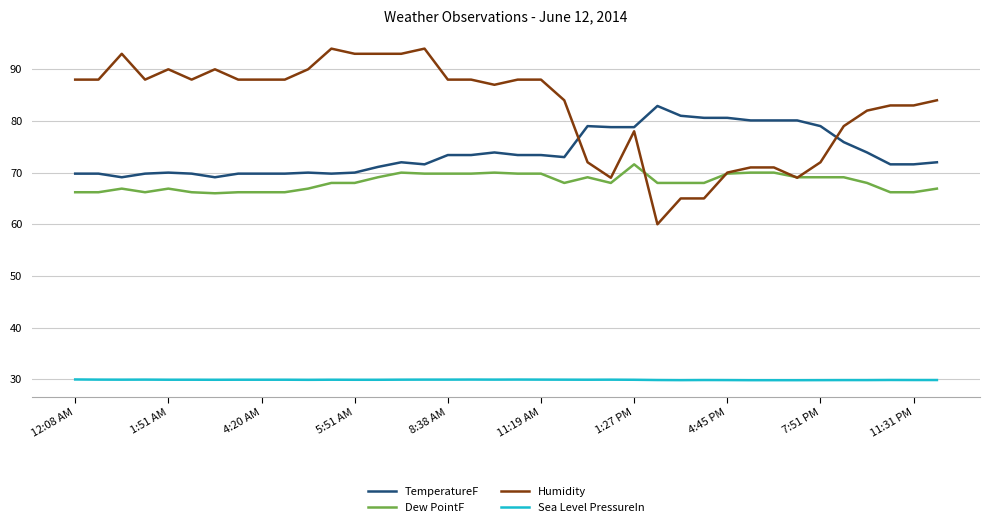

What is the difference between the maximum and second lowest values in the TemperatureF series?

13.8